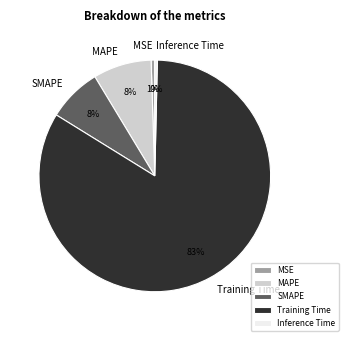

To the nearest percent, what is the combined percentage of SMAPE and Training Time?

91%